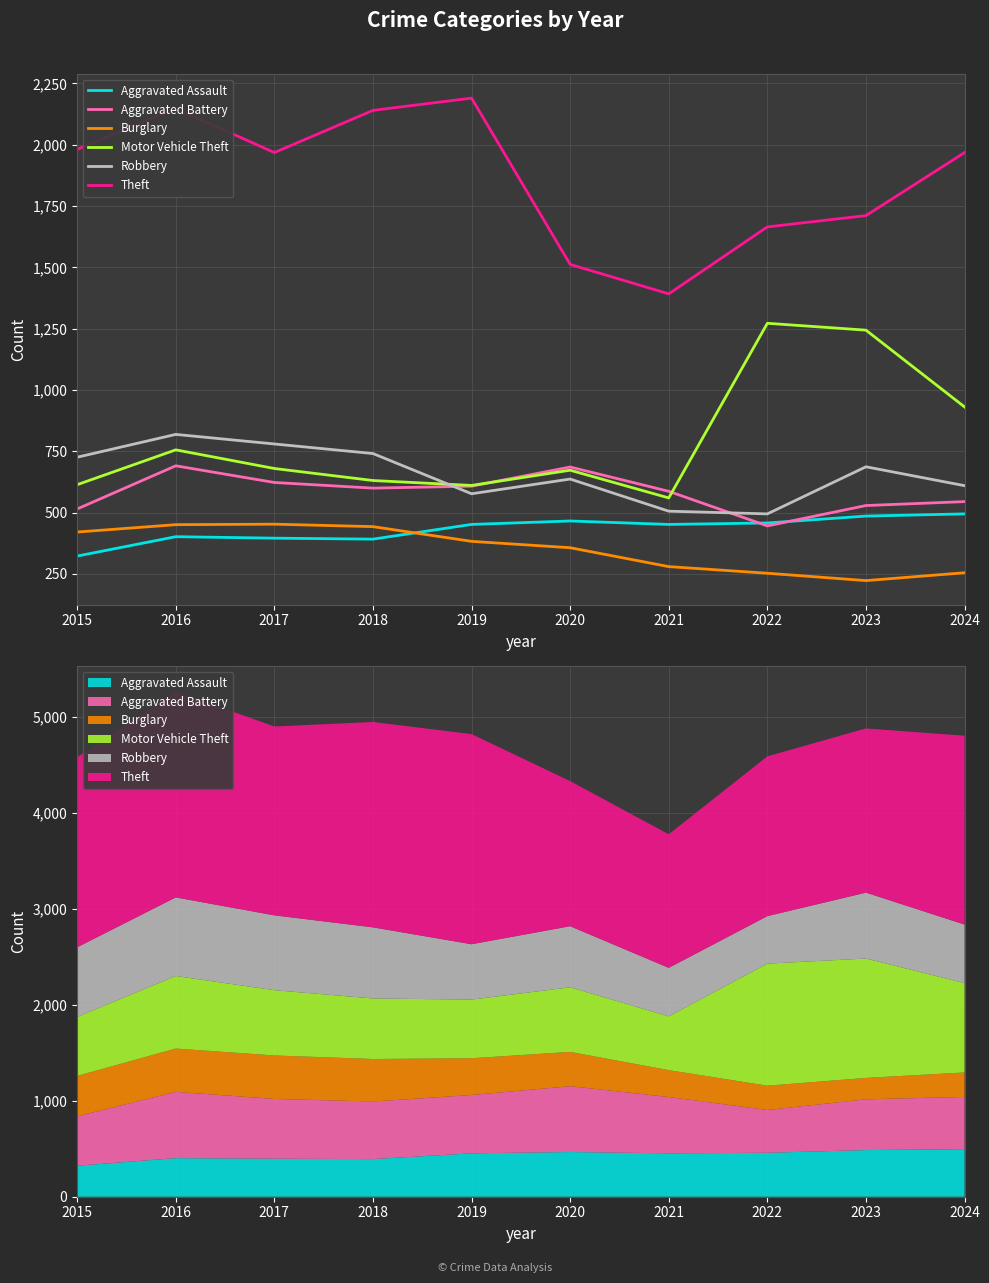

What is the difference between the maximum and minimum values in the Motor Vehicle Theft series?

712